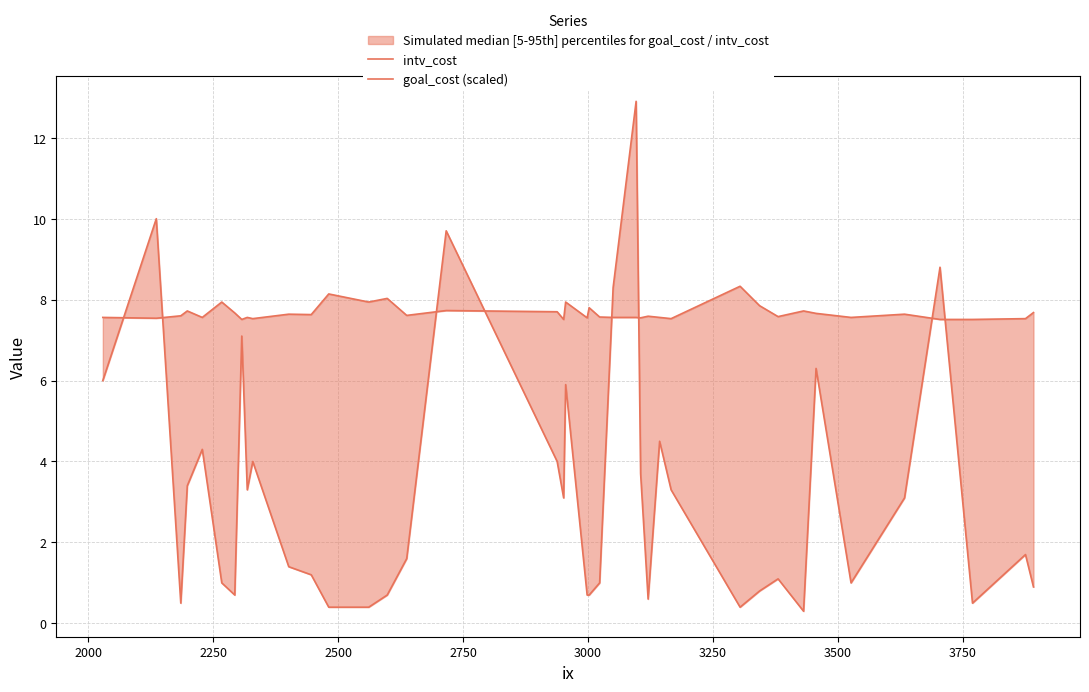

True or false: intv_cost has more than 2 points higher than both neighbors.

True